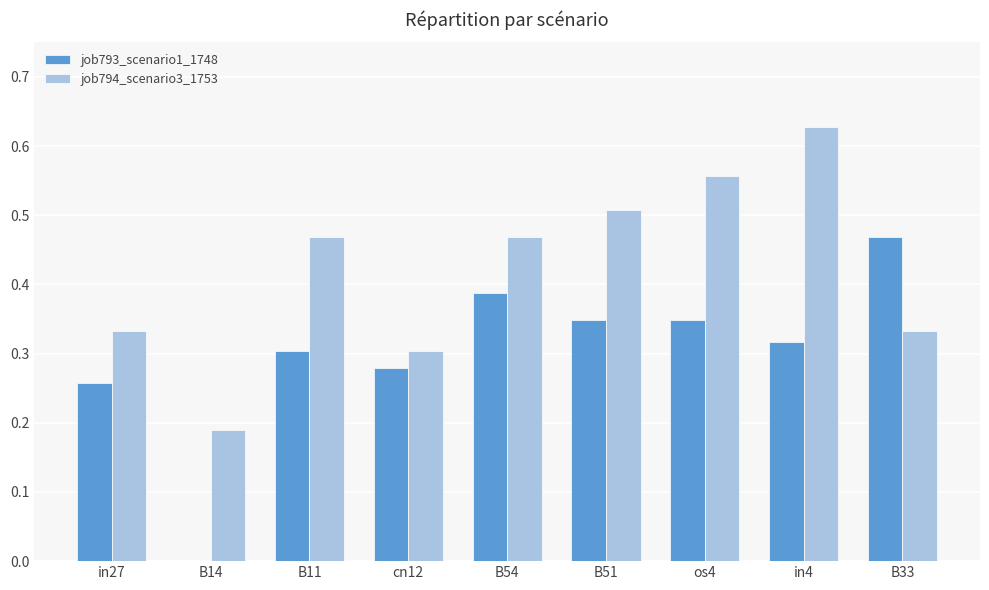

Between in4 and B33, which series saw the biggest shift?

job794_scenario3_1753